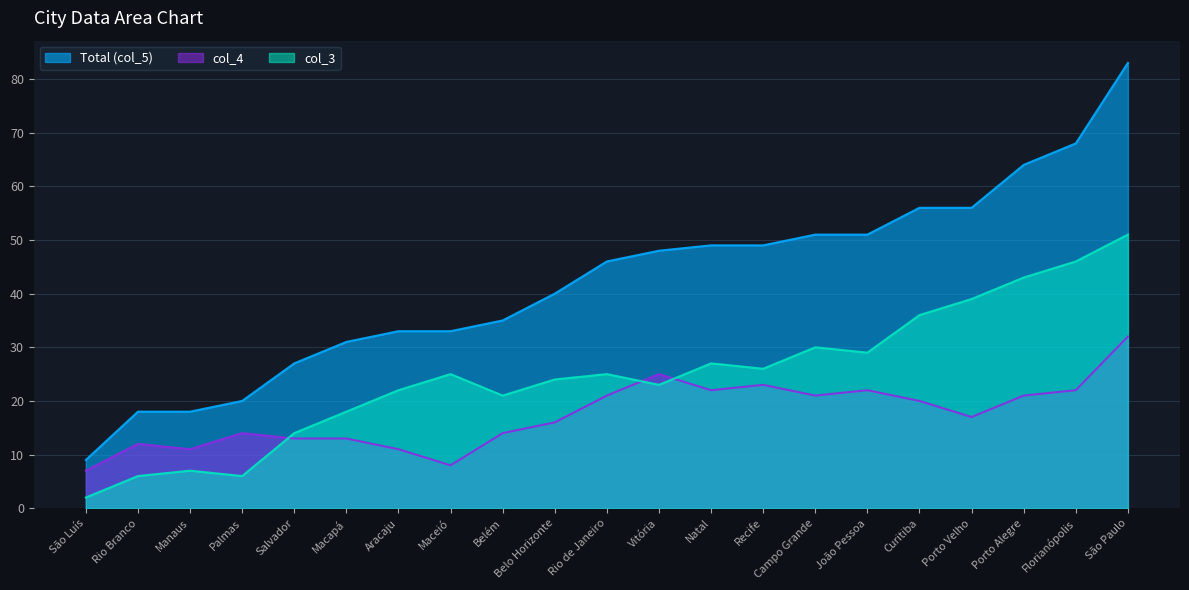

True or false: col_4 and Total (col_5) intersect in this chart.

False